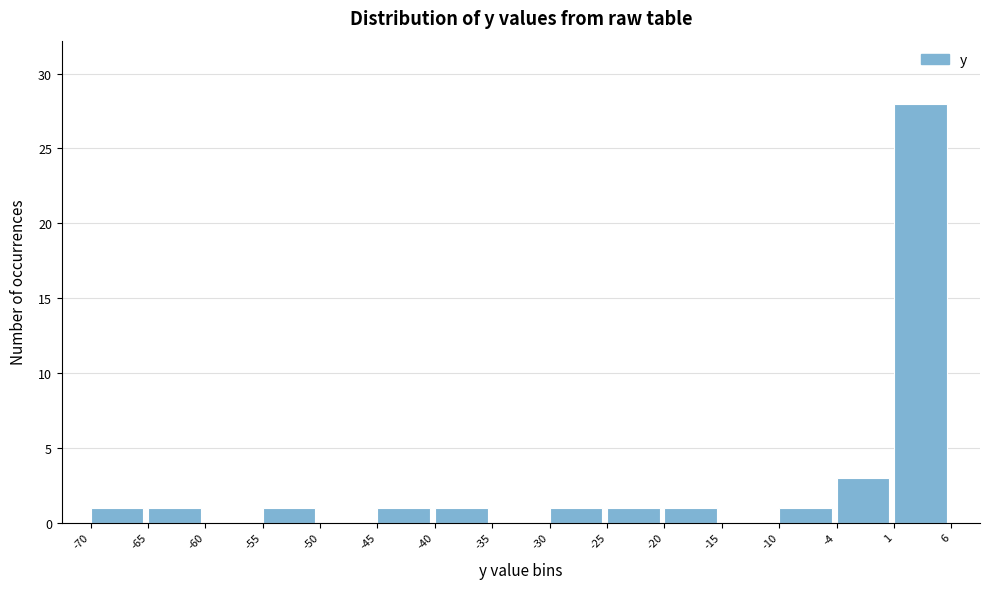

Over which range of the x-axis is the bar tallest?

1 to 6